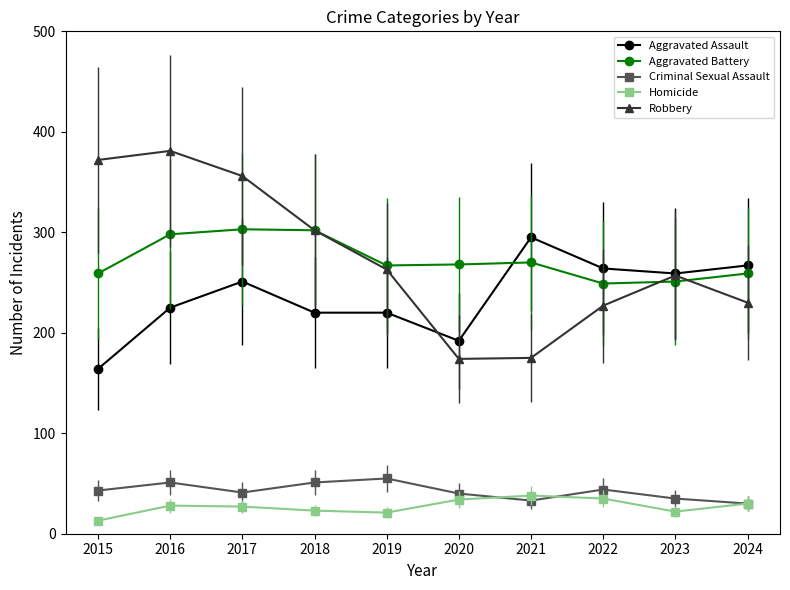

The Aggravated Assault series shows 225 at 2016. True or false?

True